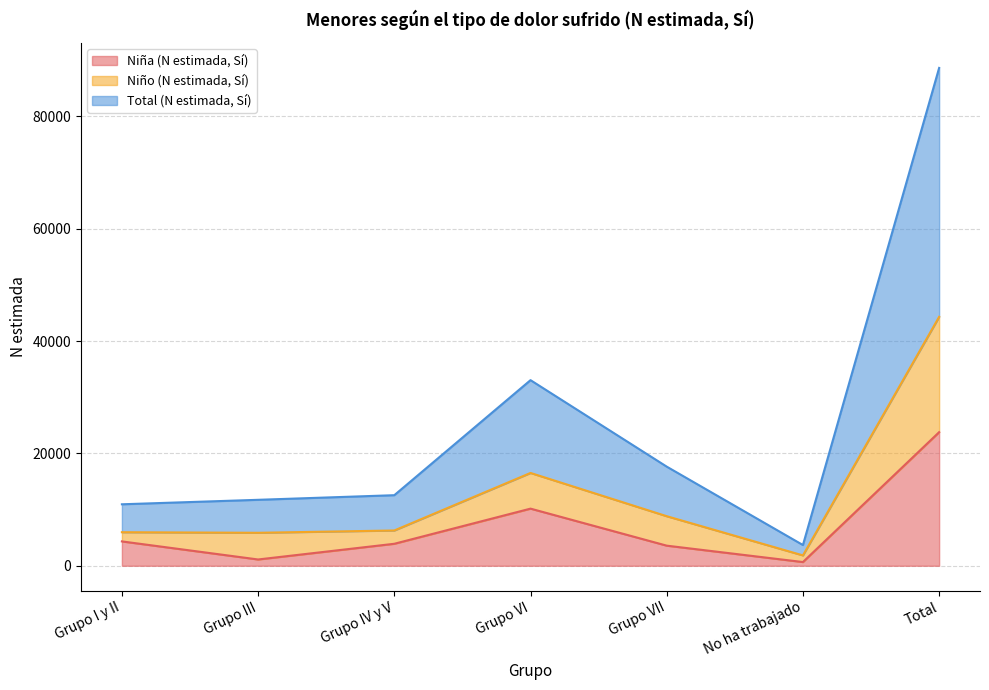

How many data points does each series have?

7